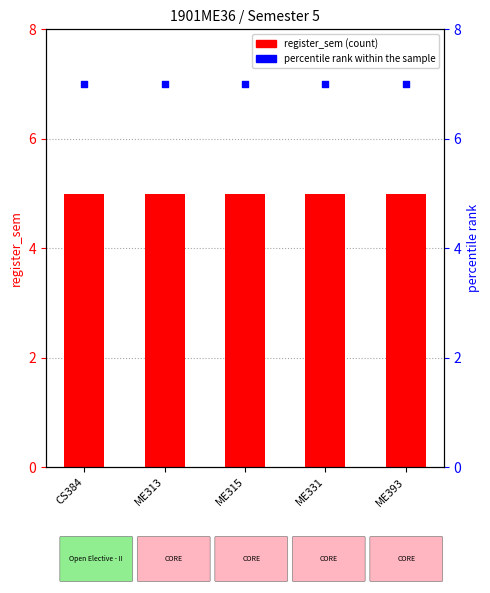

Which series reaches the minimum Y coordinate?

register_sem